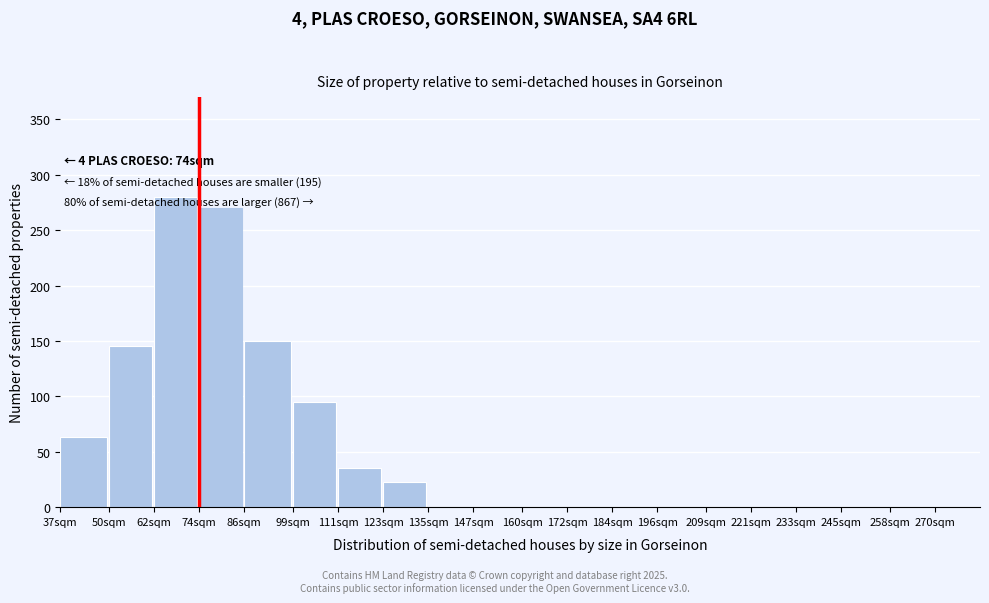

Reading right to left, transcribe all the data shown in this chart.

270sqm=0	258sqm=0	245sqm=0	233sqm=0	221sqm=0	209sqm=0	196sqm=0	184sqm=0	172sqm=0	160sqm=0	147sqm=0	135sqm=0	123sqm=23	111sqm=35	99sqm=95	86sqm=150	74sqm=270	62sqm=280	50sqm=145	37sqm=63